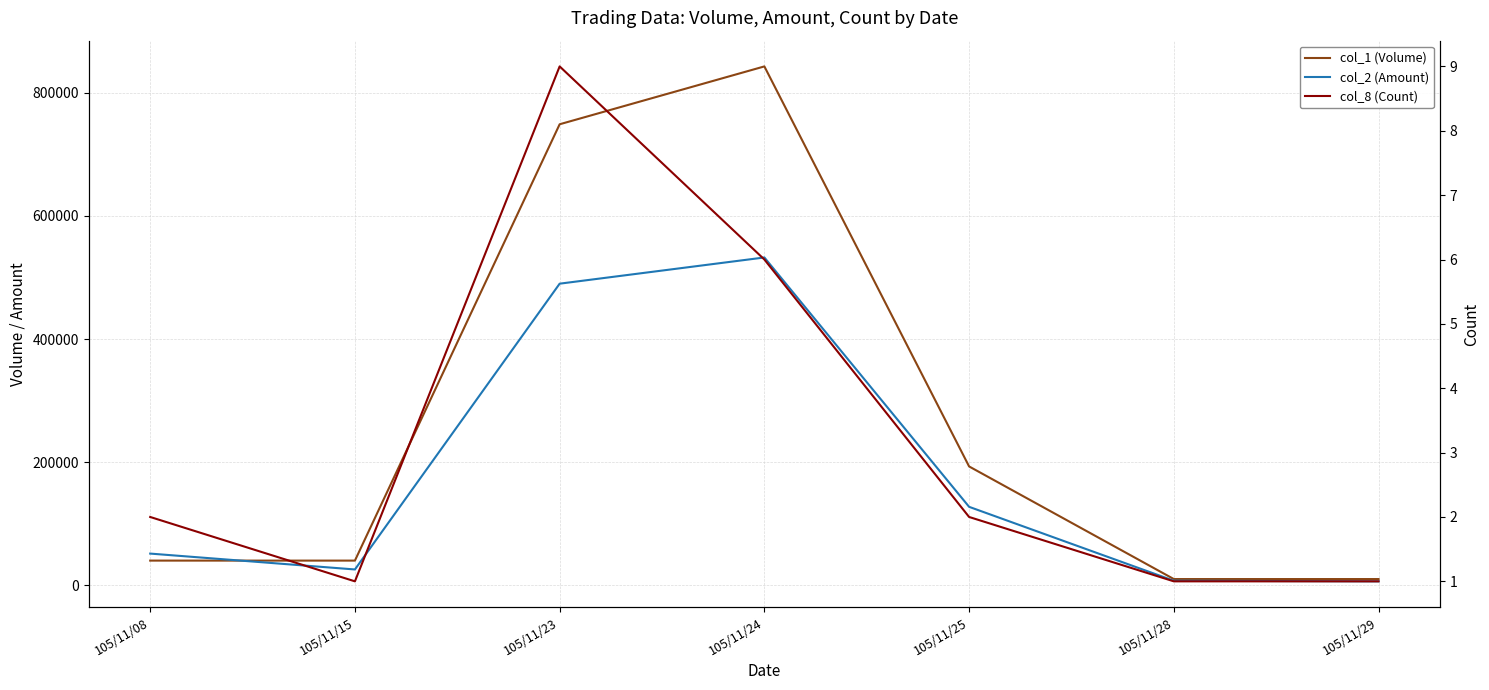

What is the total value across all series at 105/11/24?

1375556